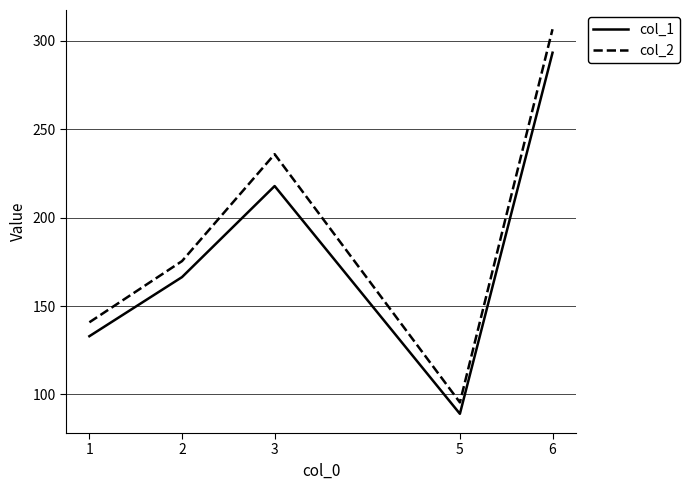

What is the average value of the col_1 series?

179.9